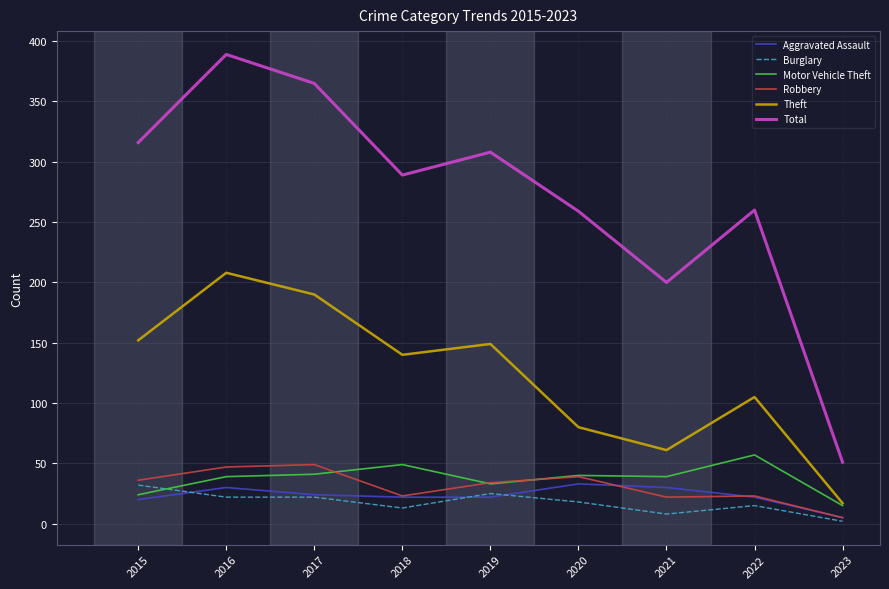

True or false: Motor Vehicle Theft has a value of 39 at 2021.

True